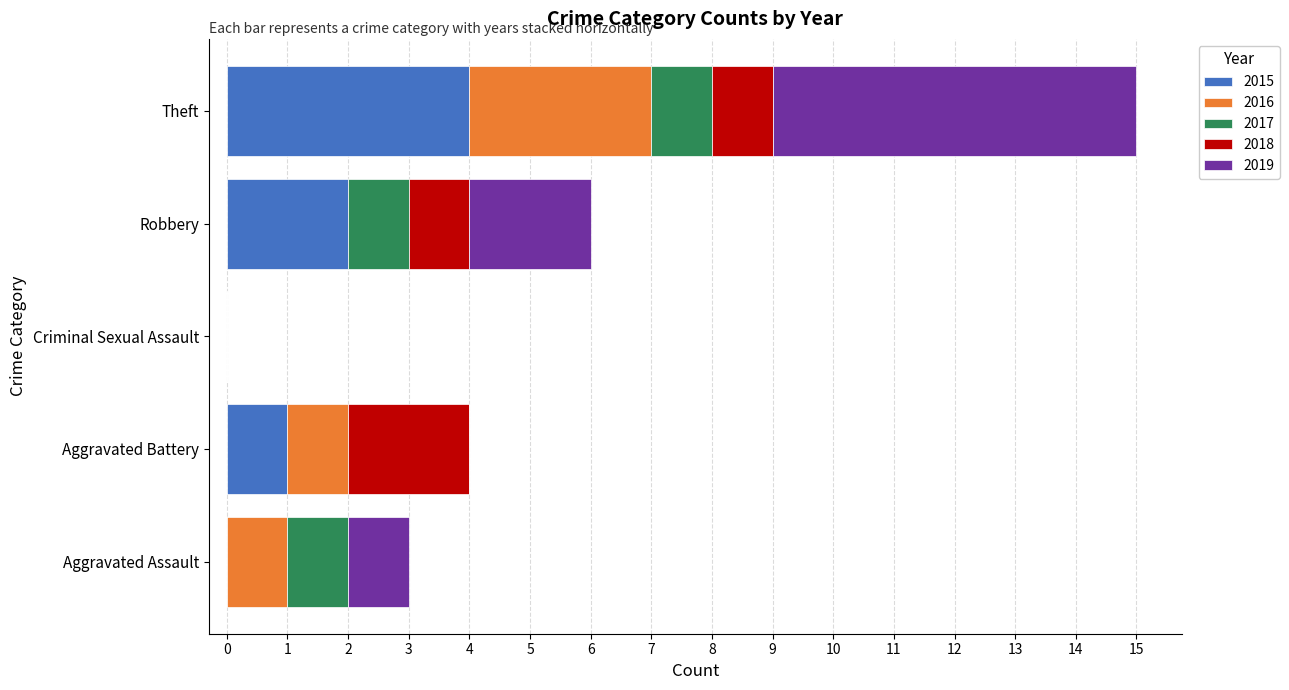

The value of 2015 at Criminal Sexual Assault is 0. True or false?

True